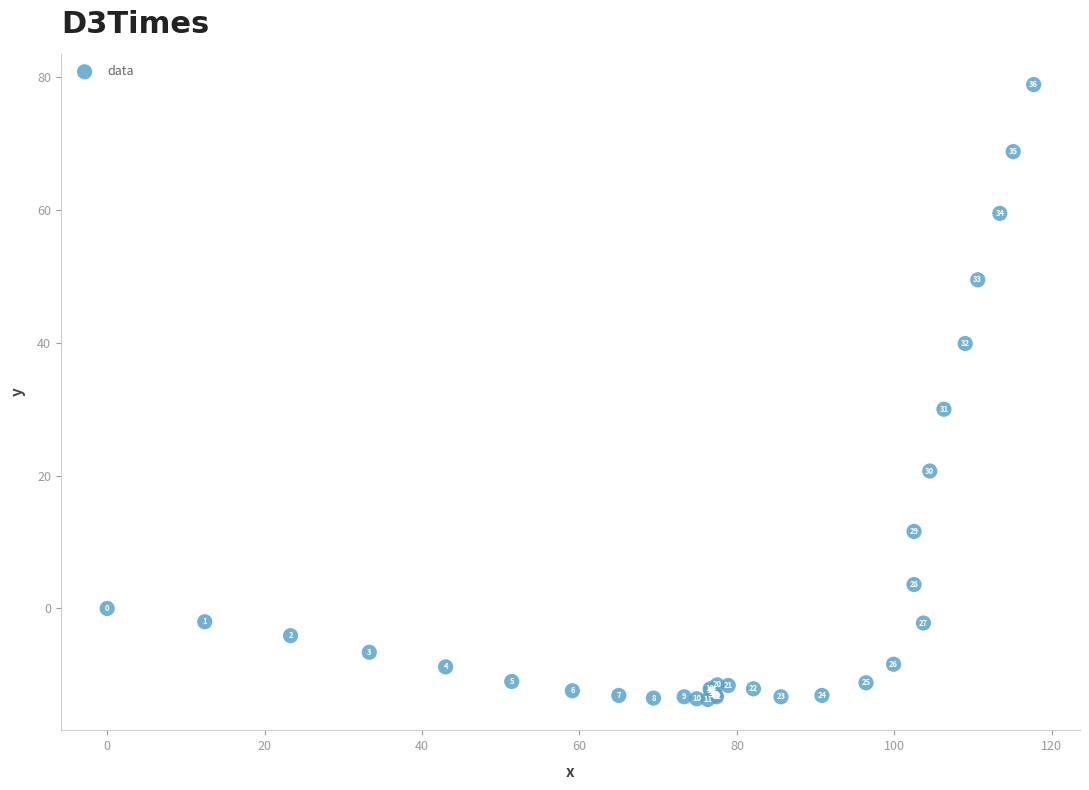

What Y value in the scatter plot is closest to 32?

30.0